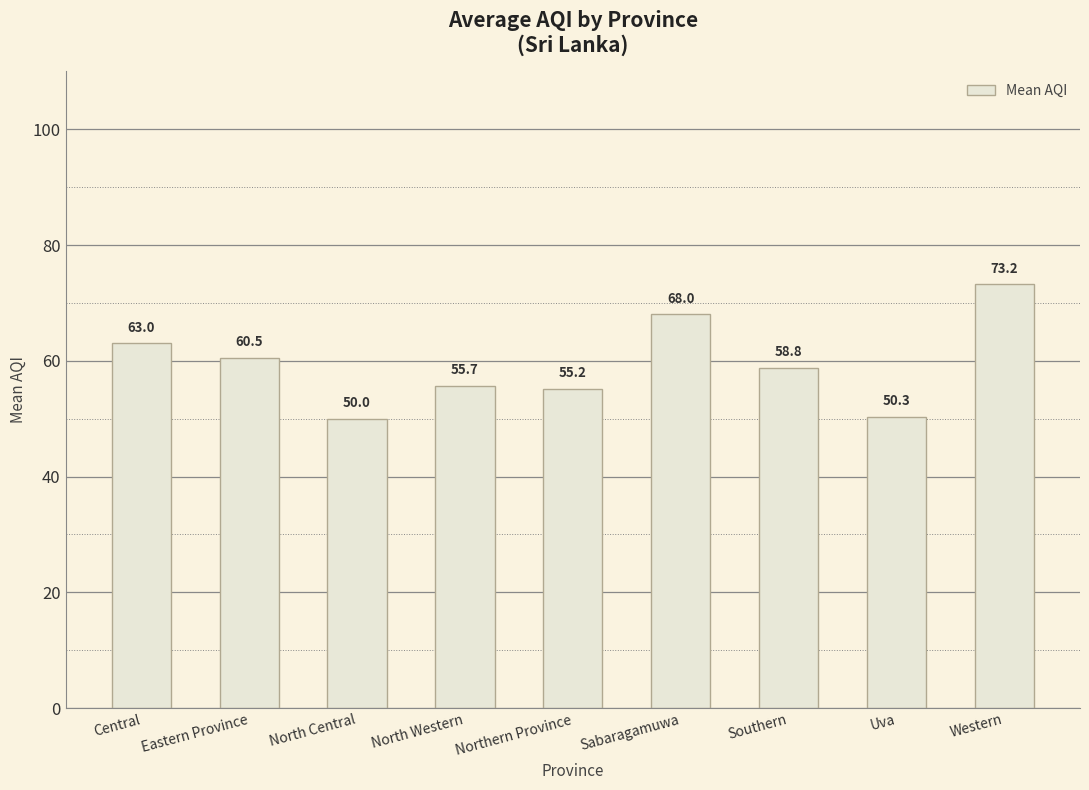

Reading left to right, transcribe all the data shown in this chart.

Central=63.0	Eastern Province=60.5	North Central=50.0	North Western=55.7	Northern Province=55.2	Sabaragamuwa=68.0	Southern=58.8	Uva=50.3	Western=73.2